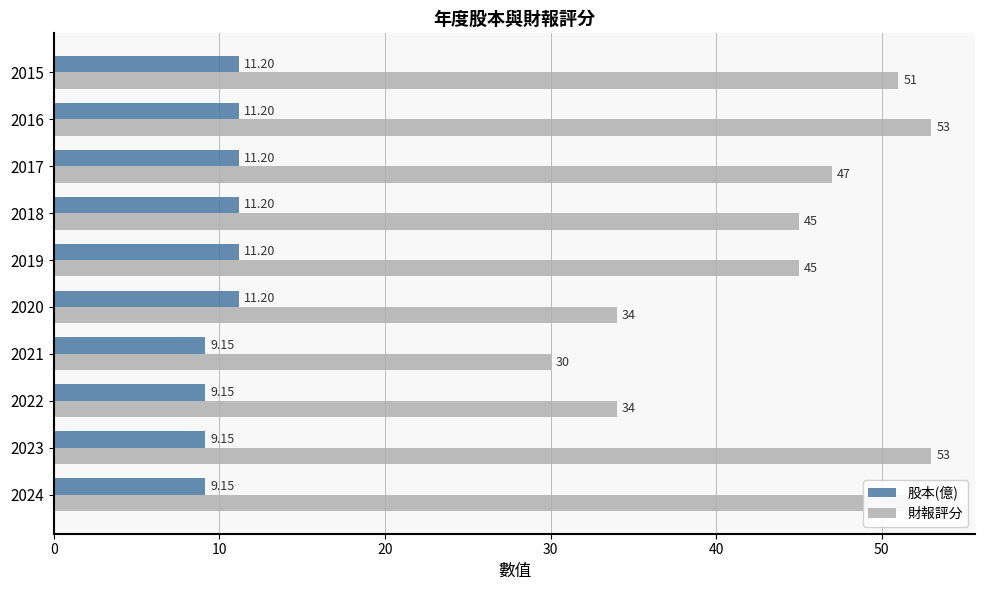

How many groups of bars are there?

10